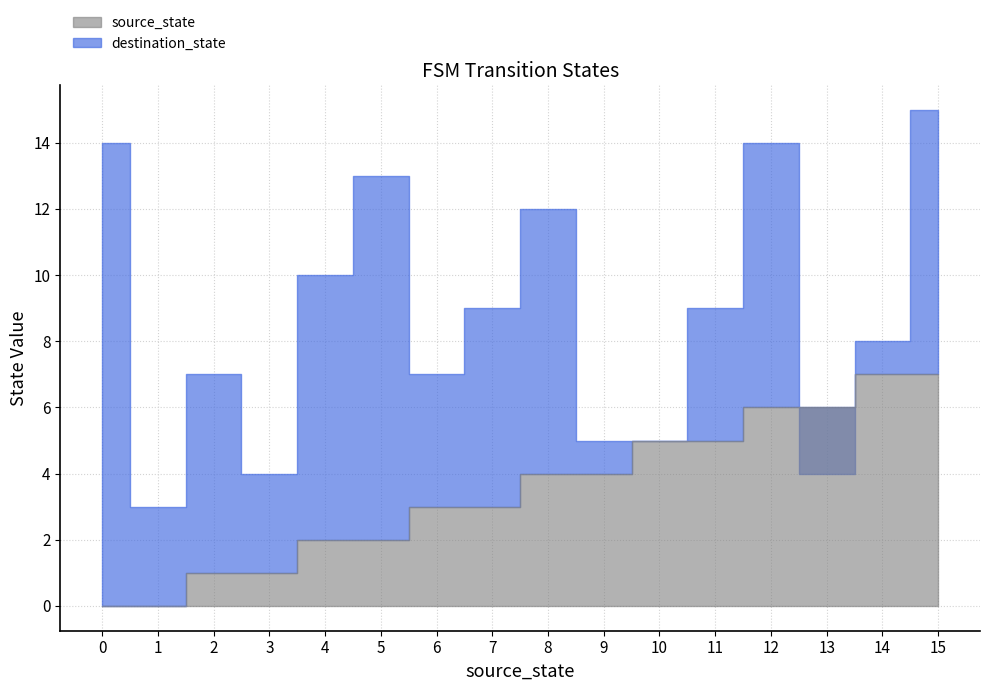

What are all the series names shown in the legend?

source_state, destination_state